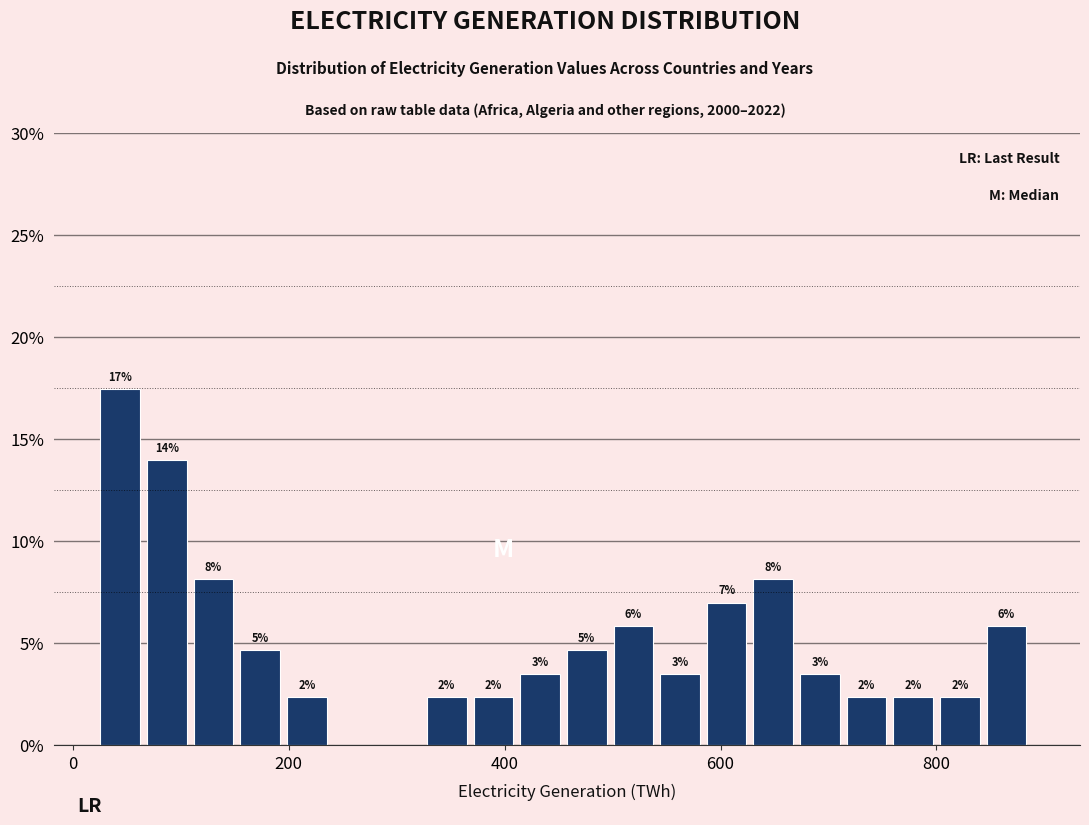

Read against the x-axis, roughly where is the centre of the tallest bar?

40